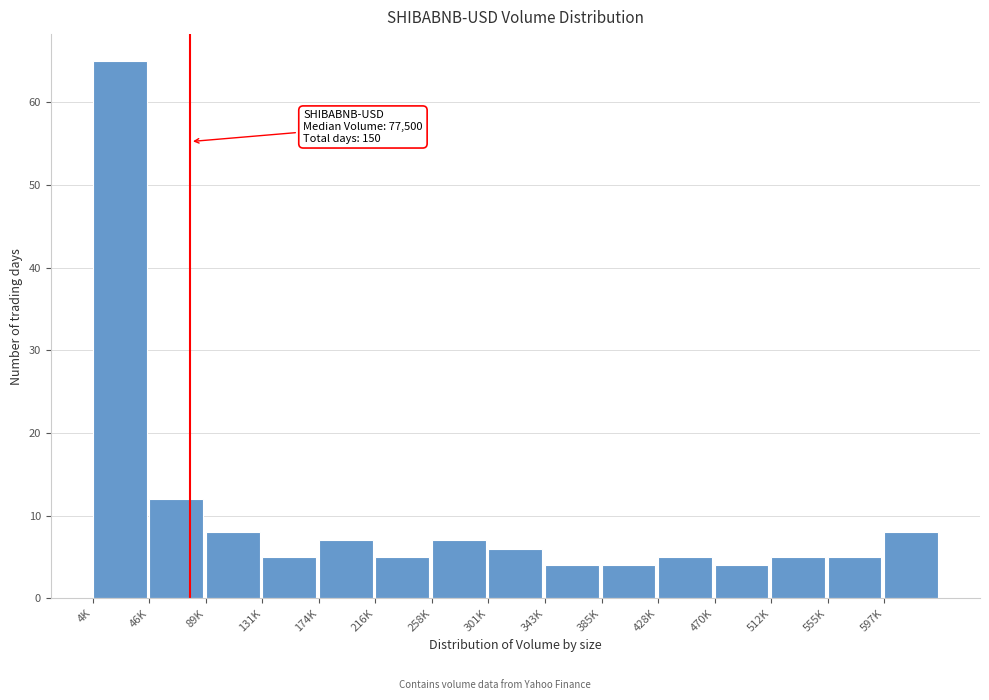

Reading left to right, what are all the values shown in this chart?

65	12	8	5	7	5	7	6	4	4	5	4	5	5	8